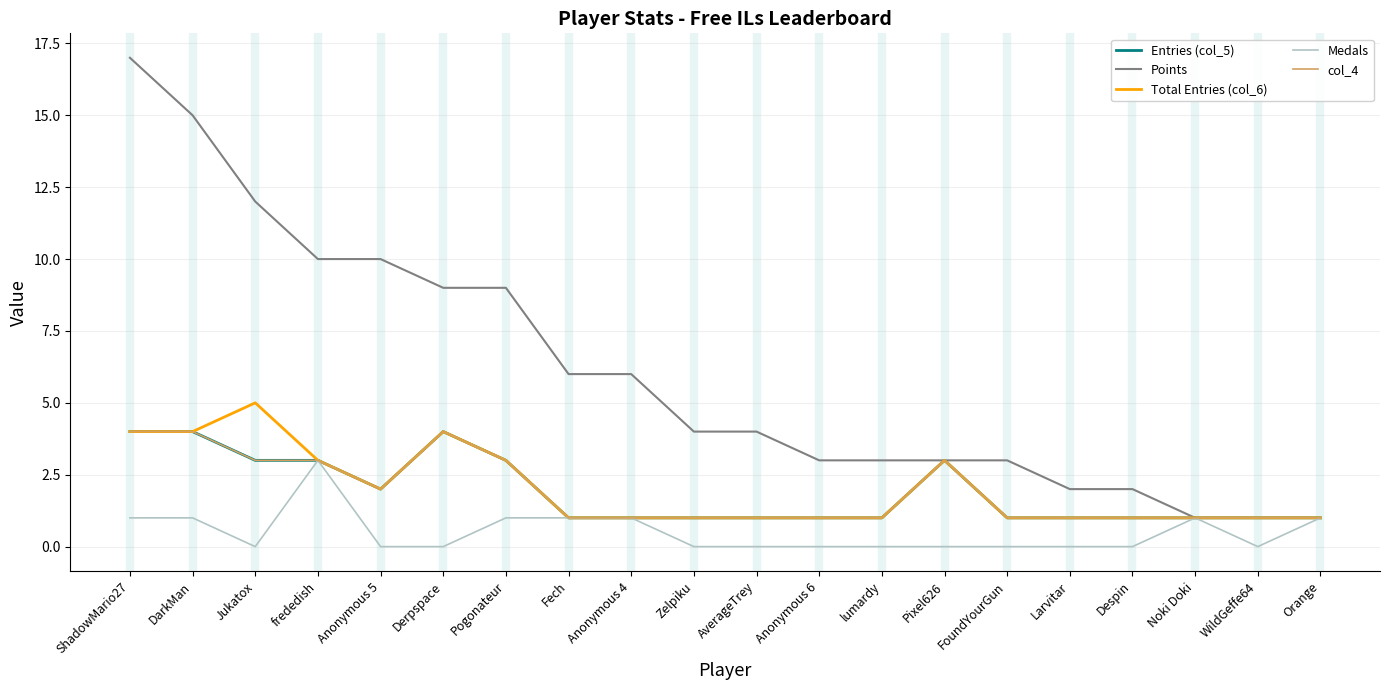

Rank the series at Pixel626 from lowest to highest value.

Medals, Entries (col_5), Points, Total Entries (col_6), col_4